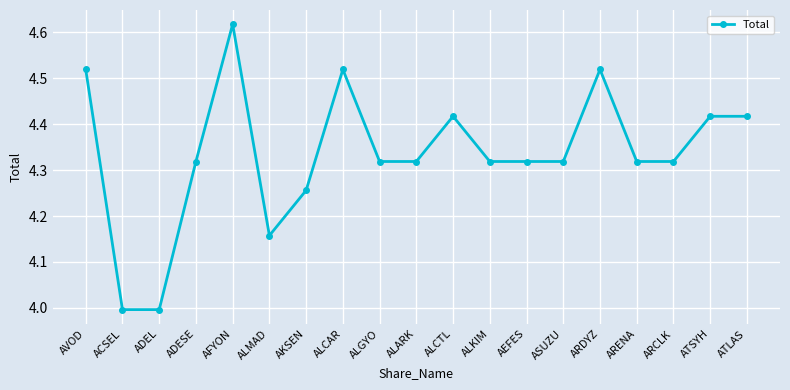

How many lines are shown in the chart?

1